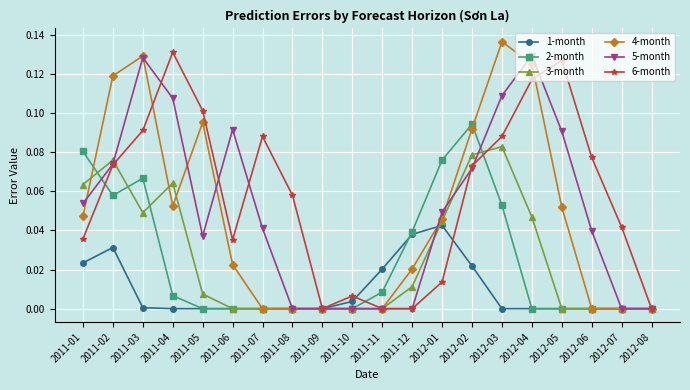

In 4-month, how many points are higher than both neighbors (excluding endpoints)?

3